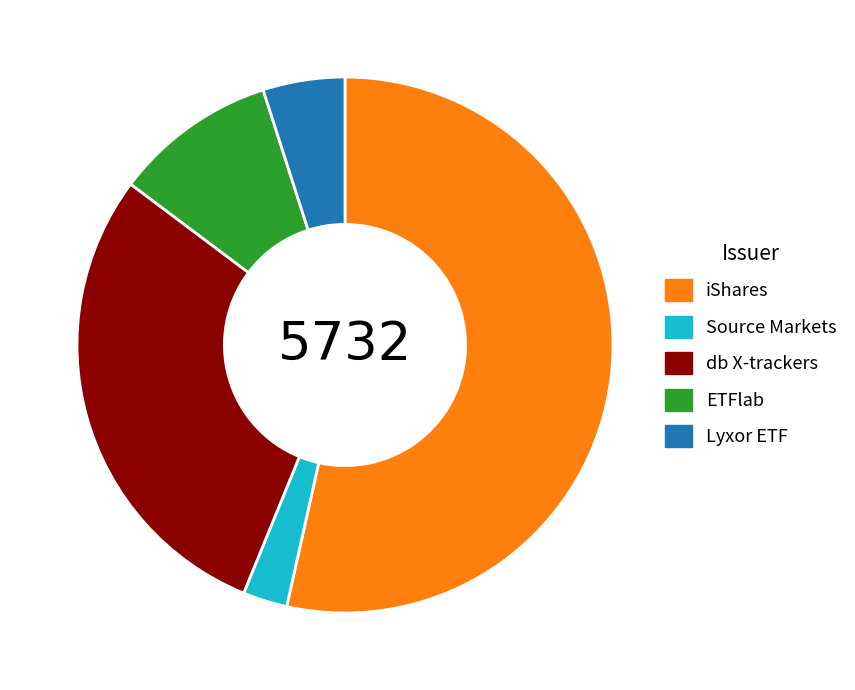

Is there a majority slice in this chart?

Yes